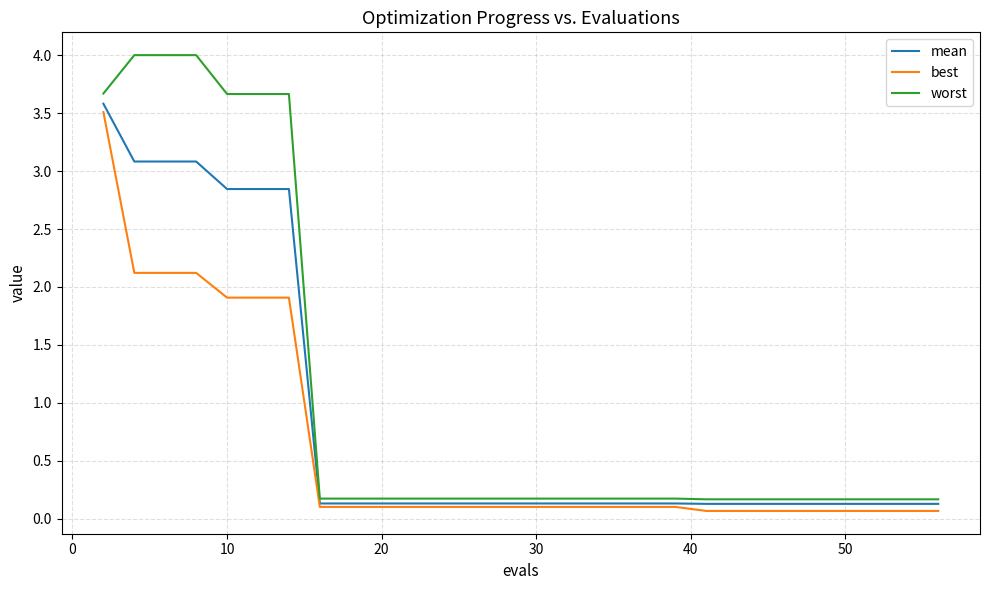

True or false: mean and worst cross at least once.

False